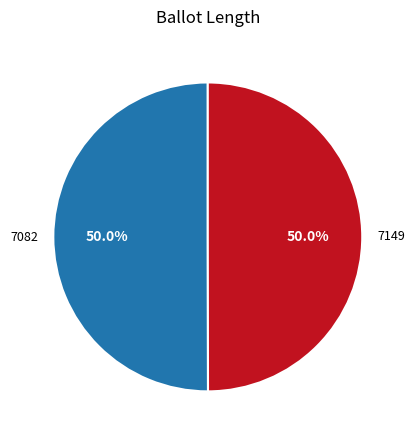

Do 7082 and 7149 together represent more than half of the pie?

Yes